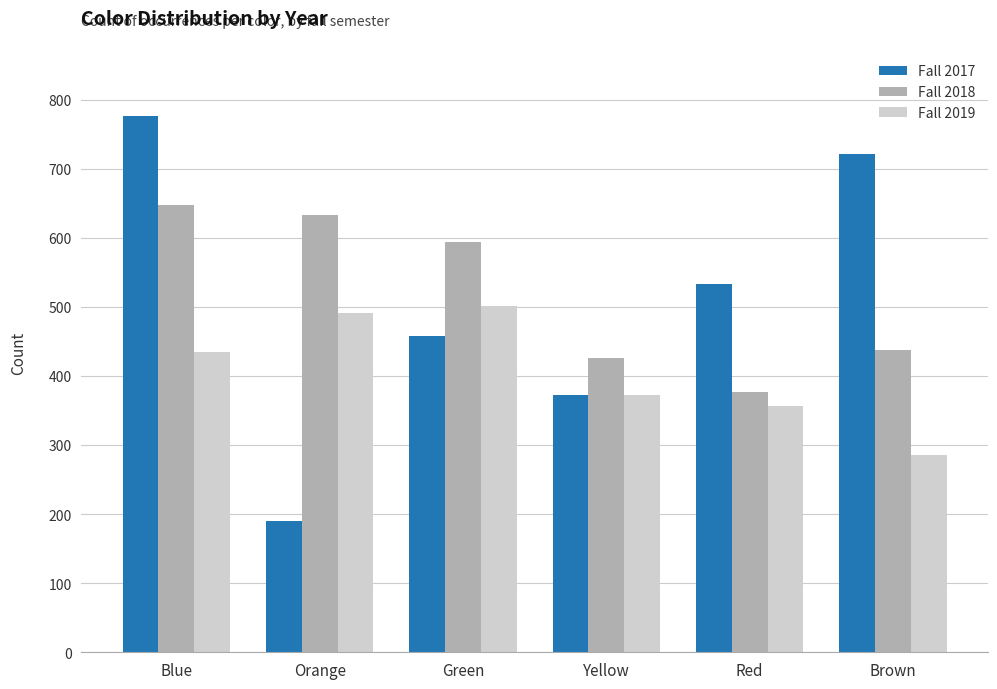

Is the value of Fall 2018 at Brown greater than the value of Fall 2017 at Green?

No